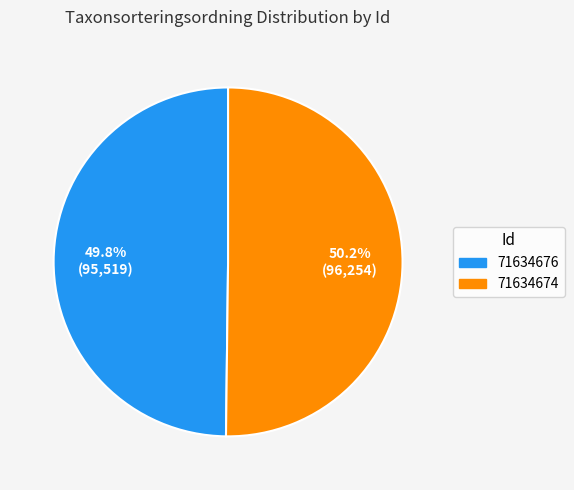

What is the ratio of the value at 71634674 to the value at 71634676?

1.0